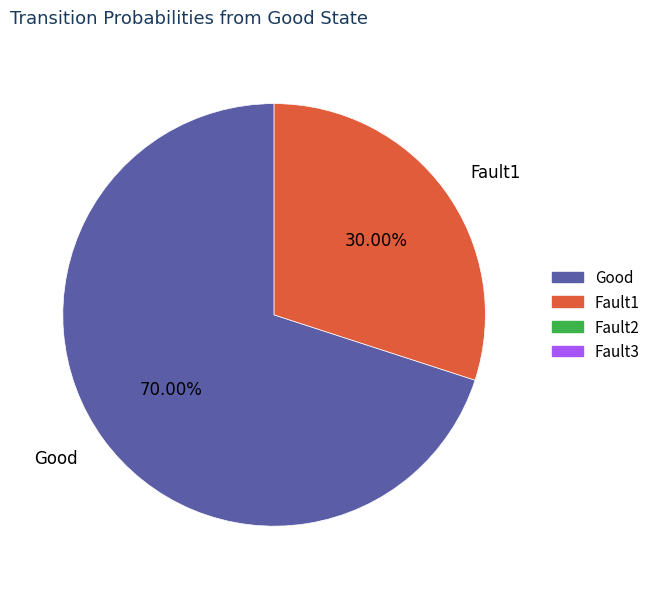

Which category has the biggest portion of the pie?

Good